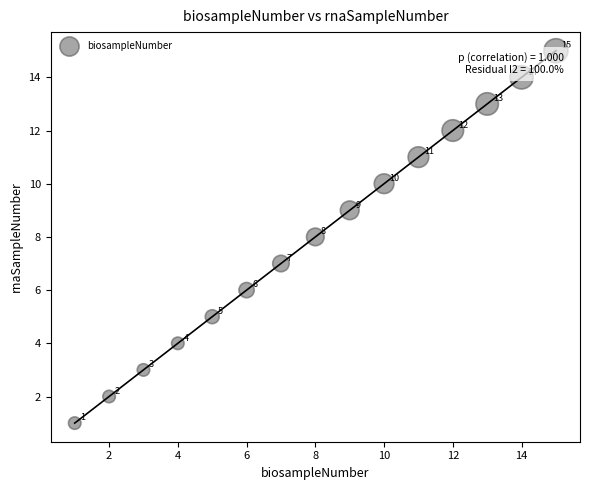

What Y value in the scatter plot is closest to 8?

8